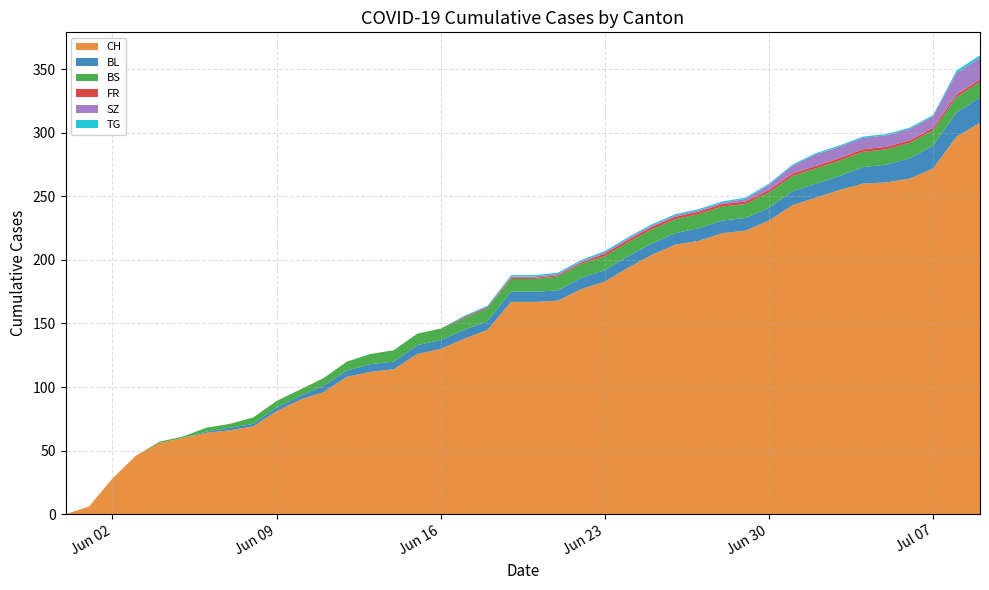

Reading right to left, extract all data points from this chart.

CH: 2020-07-09=308	2020-07-08=297	2020-07-07=272	2020-07-06=264	2020-07-05=261	2020-07-04=260	2020-07-03=255	2020-07-02=249	2020-07-01=243	2020-06-30=231	2020-06-29=223	2020-06-28=221	2020-06-27=215	2020-06-26=212	2020-06-25=204	2020-06-24=194	2020-06-23=183	2020-06-22=177	2020-06-21=168	2020-06-20=167	2020-06-19=167	2020-06-18=145	2020-06-17=138	2020-06-16=130	2020-06-15=126	2020-06-14=114	2020-06-13=112	2020-06-12=108	2020-06-11=96	2020-06-10=90	2020-06-09=81	2020-06-08=69	2020-06-07=66	2020-06-06=64	2020-06-05=60	2020-06-04=56	2020-06-03=46	2020-06-02=28	2020-06-01=6	2020-05-31=0
BL: 2020-07-09=20	2020-07-08=19	2020-07-07=18	2020-07-06=16	2020-07-05=14	2020-07-04=13	2020-07-03=11	2020-07-02=11	2020-07-01=11	2020-06-30=10	2020-06-29=10	2020-06-28=10	2020-06-27=10	2020-06-26=9	2020-06-25=9	2020-06-24=9	2020-06-23=9	2020-06-22=9	2020-06-21=8	2020-06-20=8	2020-06-19=8	2020-06-18=7	2020-06-17=7	2020-06-16=7	2020-06-15=7	2020-06-14=6	2020-06-13=6	2020-06-12=5	2020-06-11=5	2020-06-10=3	2020-06-09=3	2020-06-08=2	2020-06-07=2	2020-06-06=1	2020-06-05=0	2020-06-04=0	2020-06-03=0	2020-06-02=0	2020-06-01=0	2020-05-31=0
BS: 2020-07-09=12	2020-07-08=12	2020-07-07=12	2020-07-06=12	2020-07-05=12	2020-07-04=12	2020-07-03=12	2020-07-02=12	2020-07-01=12	2020-06-30=12	2020-06-29=11	2020-06-28=11	2020-06-27=11	2020-06-26=11	2020-06-25=11	2020-06-24=11	2020-06-23=11	2020-06-22=11	2020-06-21=11	2020-06-20=10	2020-06-19=10	2020-06-18=10	2020-06-17=9	2020-06-16=9	2020-06-15=9	2020-06-14=9	2020-06-13=8	2020-06-12=7	2020-06-11=6	2020-06-10=5	2020-06-09=5	2020-06-08=5	2020-06-07=3	2020-06-06=3	2020-06-05=1	2020-06-04=1	2020-06-03=0	2020-06-02=0	2020-06-01=0	2020-05-31=0
FR: 2020-07-09=2	2020-07-08=2	2020-07-07=2	2020-07-06=2	2020-07-05=2	2020-07-04=2	2020-07-03=2	2020-07-02=2	2020-07-01=2	2020-06-30=2	2020-06-29=2	2020-06-28=2	2020-06-27=2	2020-06-26=2	2020-06-25=2	2020-06-24=2	2020-06-23=2	2020-06-22=1	2020-06-21=1	2020-06-20=1	2020-06-19=1	2020-06-18=1	2020-06-17=1	2020-06-16=0	2020-06-15=0	2020-06-14=0	2020-06-13=0	2020-06-12=0	2020-06-11=0	2020-06-10=0	2020-06-09=0	2020-06-08=0	2020-06-07=0	2020-06-06=0	2020-06-05=0	2020-06-04=0	2020-06-03=0	2020-06-02=0	2020-06-01=0	2020-05-31=0
SZ: 2020-07-09=17	2020-07-08=17	2020-07-07=9	2020-07-06=9	2020-07-05=9	2020-07-04=9	2020-07-03=9	2020-07-02=9	2020-07-01=6	2020-06-30=4	2020-06-29=2	2020-06-28=1	2020-06-27=1	2020-06-26=1	2020-06-25=1	2020-06-24=1	2020-06-23=1	2020-06-22=1	2020-06-21=1	2020-06-20=1	2020-06-19=1	2020-06-18=0	2020-06-17=0	2020-06-16=0	2020-06-15=0	2020-06-14=0	2020-06-13=0	2020-06-12=0	2020-06-11=0	2020-06-10=0	2020-06-09=0	2020-06-08=0	2020-06-07=0	2020-06-06=0	2020-06-05=0	2020-06-04=0	2020-06-03=0	2020-06-02=0	2020-06-01=0	2020-05-31=0
TG: 2020-07-09=2	2020-07-08=2	2020-07-07=1	2020-07-06=1	2020-07-05=1	2020-07-04=1	2020-07-03=1	2020-07-02=1	2020-07-01=1	2020-06-30=1	2020-06-29=1	2020-06-28=1	2020-06-27=1	2020-06-26=1	2020-06-25=1	2020-06-24=1	2020-06-23=1	2020-06-22=1	2020-06-21=1	2020-06-20=1	2020-06-19=1	2020-06-18=1	2020-06-17=1	2020-06-16=0	2020-06-15=0	2020-06-14=0	2020-06-13=0	2020-06-12=0	2020-06-11=0	2020-06-10=0	2020-06-09=0	2020-06-08=0	2020-06-07=0	2020-06-06=0	2020-06-05=0	2020-06-04=0	2020-06-03=0	2020-06-02=0	2020-06-01=0	2020-05-31=0